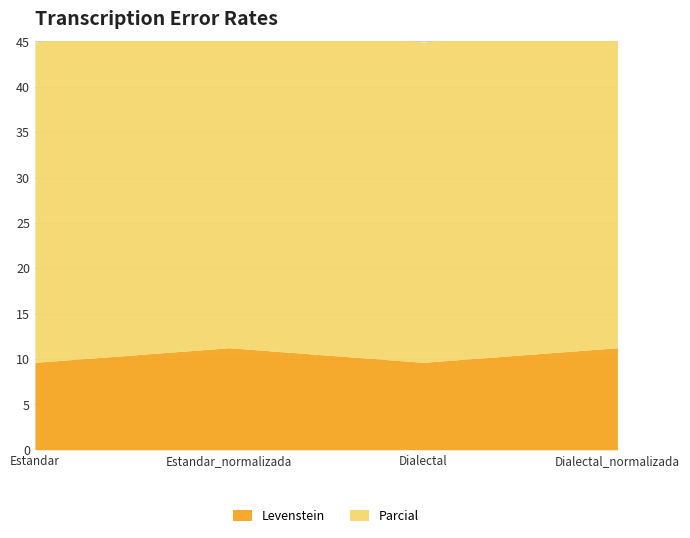

Count the Parcial values in the range 35 to 36.

2